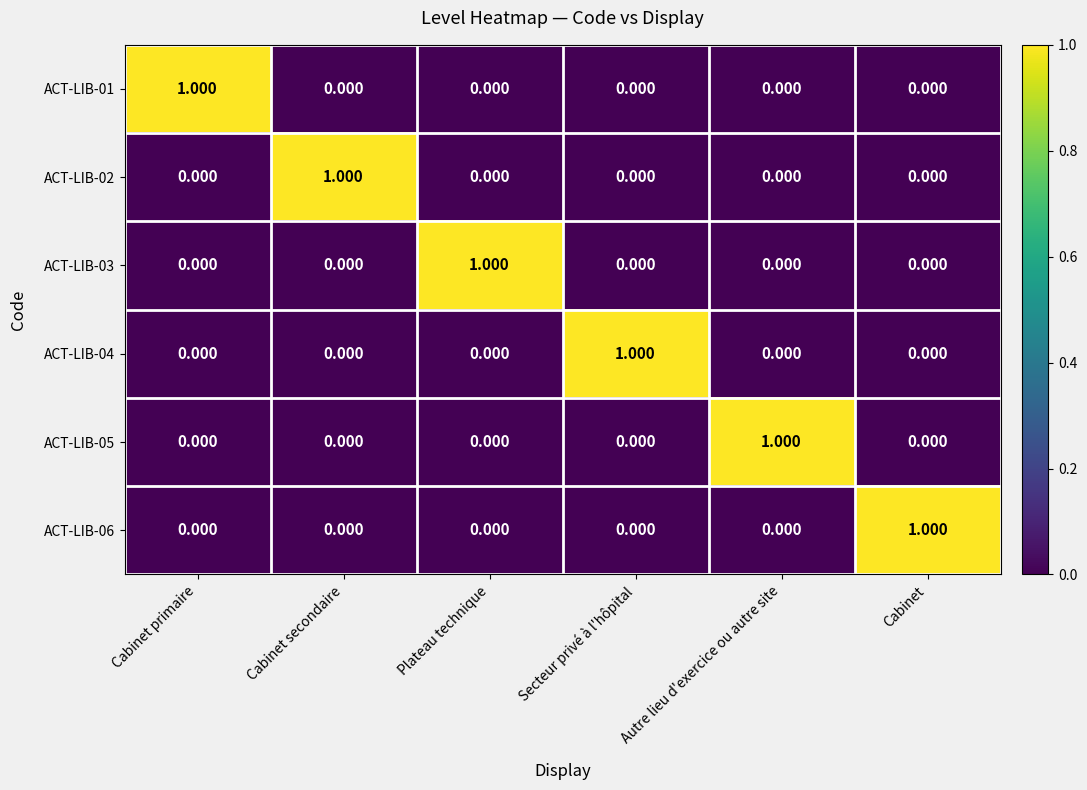

How many values in the ACT-LIB-01 series exceed 0?

1